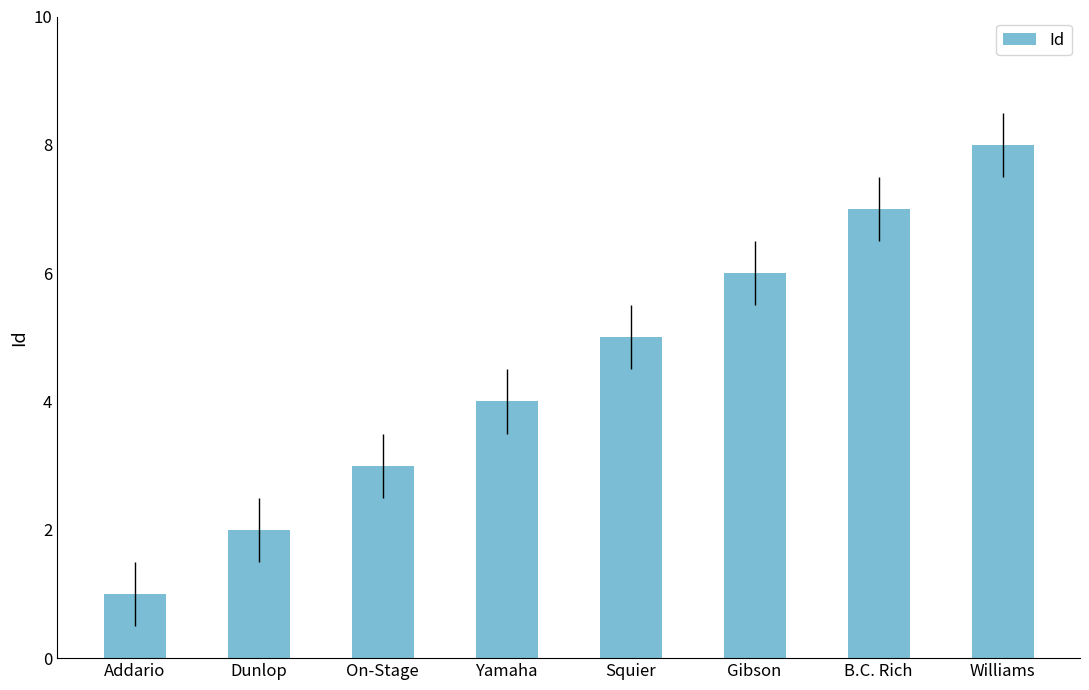

What is the sum of all values?

36